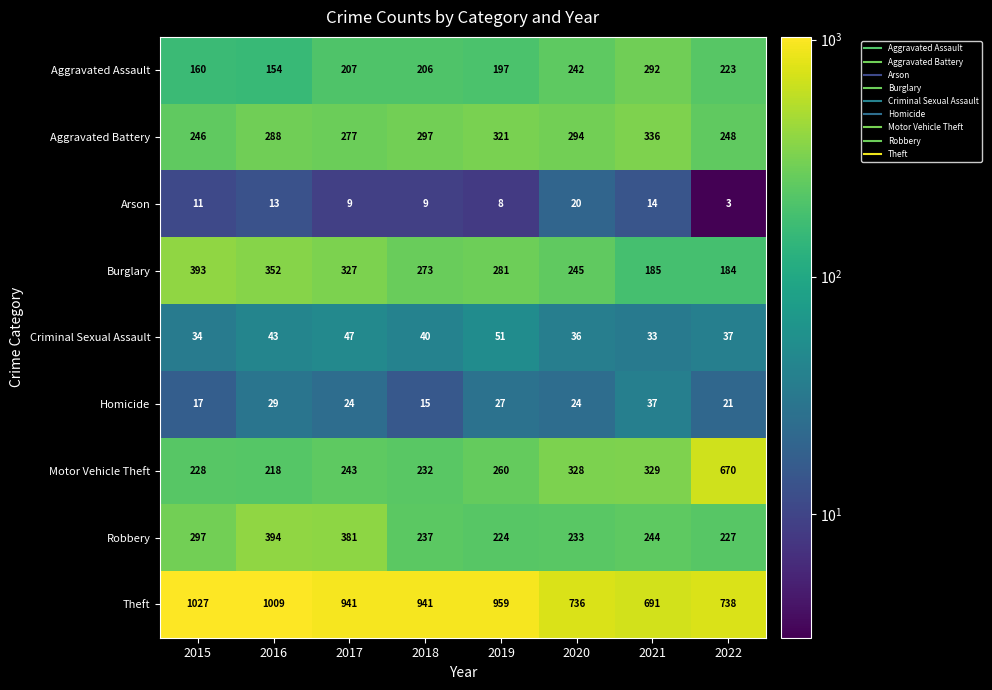

What is the total value across all series at 2015?

2413